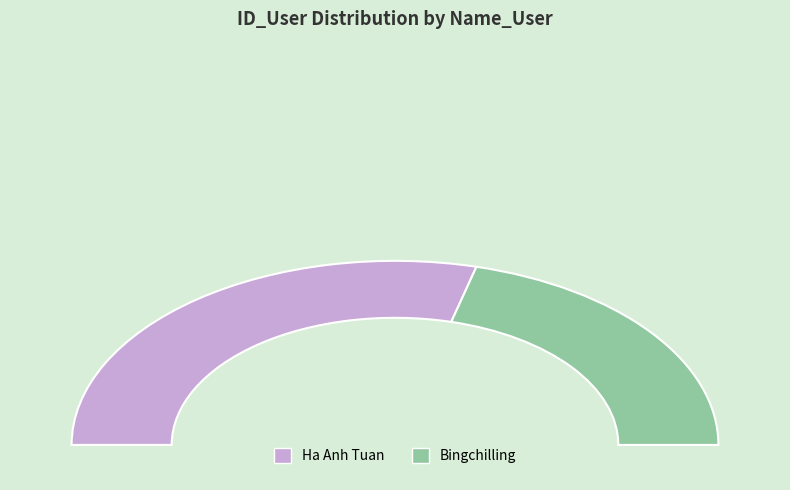

The Bingchilling slice represents 33% of the pie. True or false?

False